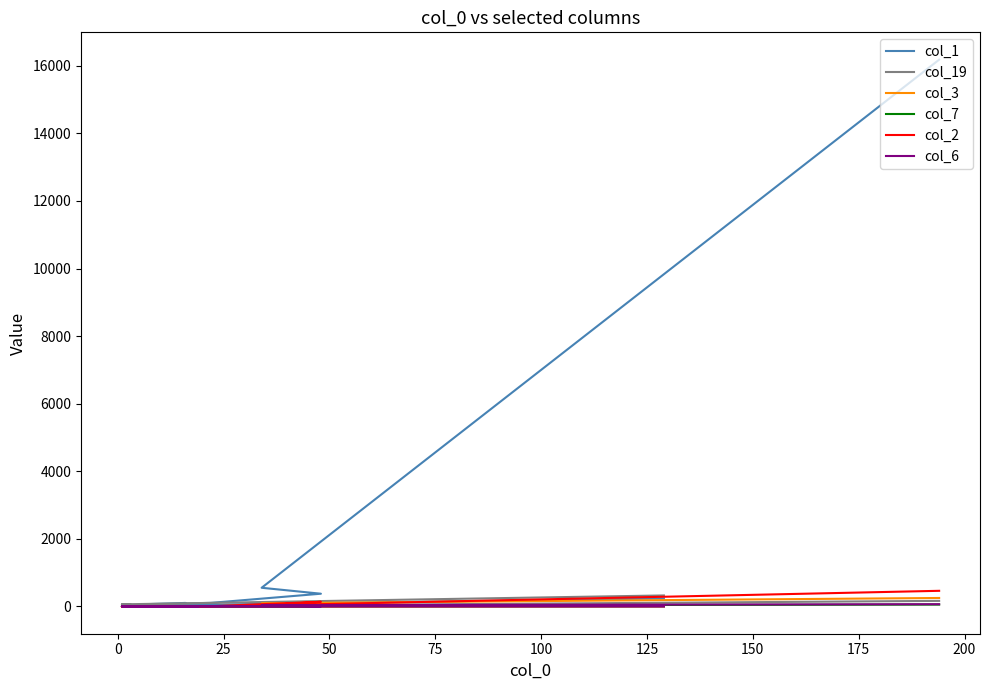

How many times do col_6 and col_7 cross each other?

5